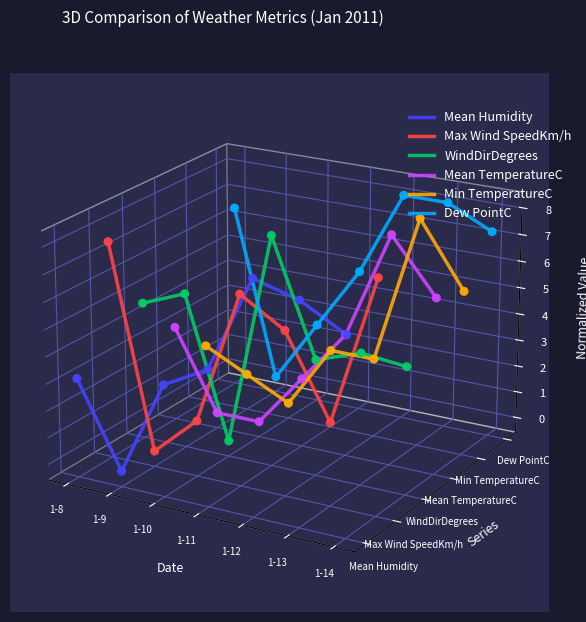

Which series has the largest total across all categories?

Dew PointC